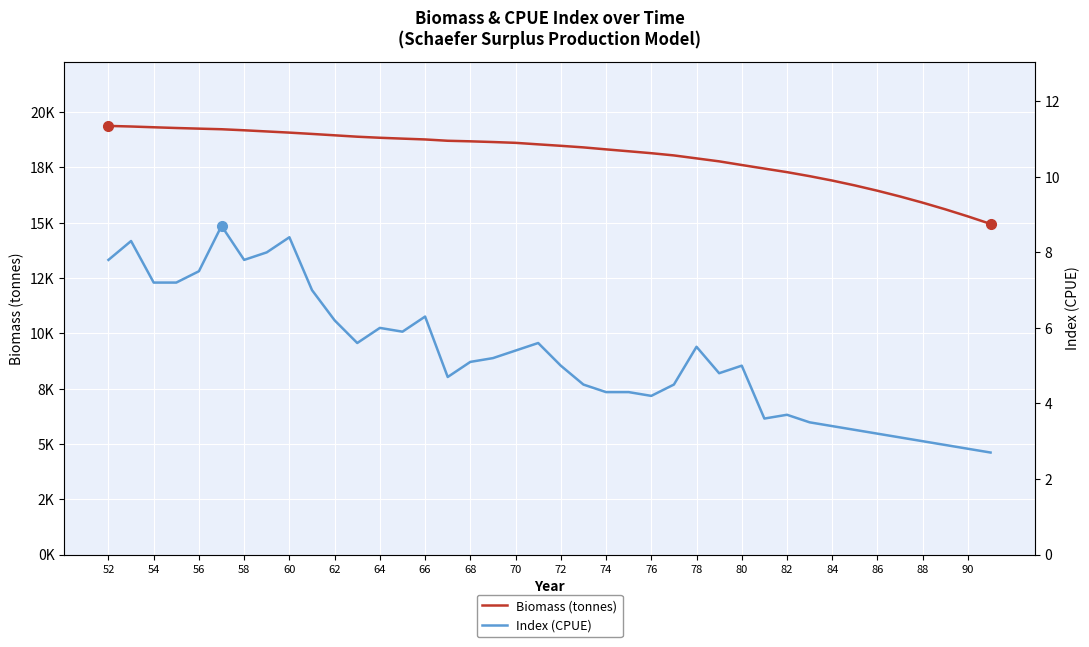

At which category is the sum across all series the highest?

52